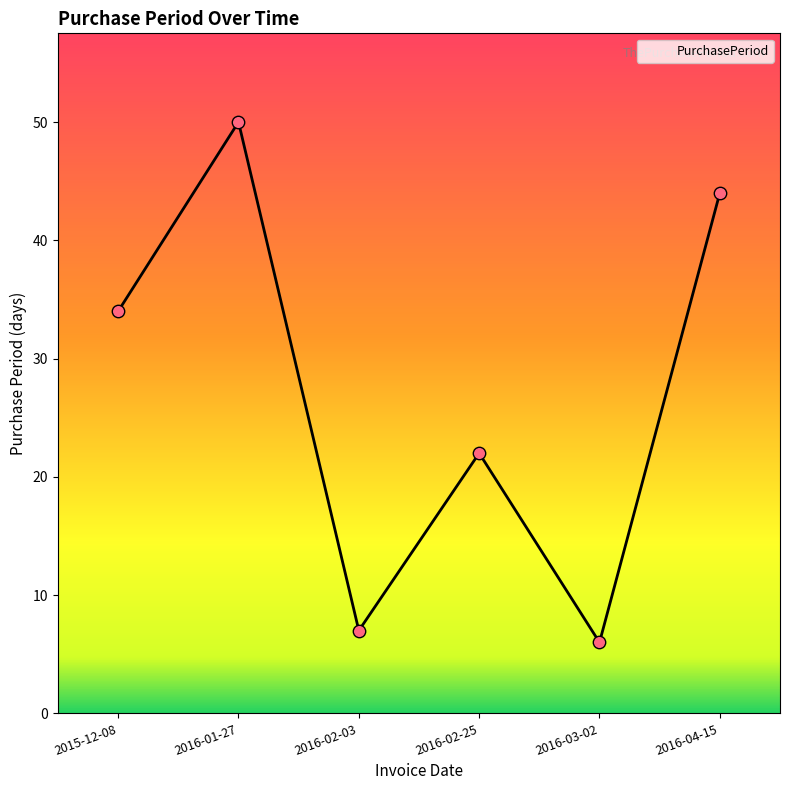

Approximately how many times larger is the value at 2016-02-25 compared to 2016-03-02?

3.7